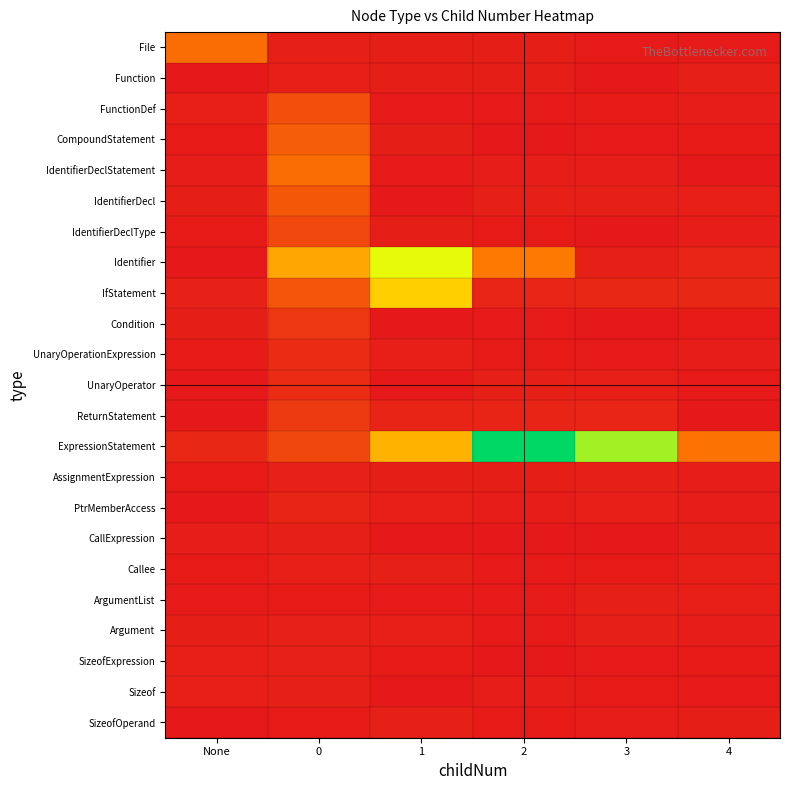

Reading left to right, extract all data points from this chart.

File: None=1.0	0=0.1	1=0.1	2=0.1	3=0.0	4=0.0
Function: None=0.0	0=0.1	1=0.1	2=0.1	3=0.0	4=0.1
FunctionDef: None=0.1	0=0.7	1=0.0	2=0.0	3=0.0	4=0.1
CompoundStatement: None=0.0	0=0.8	1=0.1	2=0.0	3=0.0	4=0.0
IdentifierDeclStatement: None=0.0	0=1.0	1=0.0	2=0.1	3=0.1	4=0.0
IdentifierDecl: None=0.1	0=0.8	1=0.0	2=0.1	3=0.1	4=0.1
IdentifierDeclType: None=0.0	0=0.6	1=0.1	2=0.0	3=0.0	4=0.0
Identifier: None=0.0	0=1.6	1=2.6	2=1.2	3=0.1	4=0.2
IfStatement: None=0.1	0=0.7	1=2.0	2=0.2	3=0.2	4=0.2
Condition: None=0.1	0=0.4	1=0.0	2=0.0	3=0.0	4=0.0
UnaryOperationExpression: None=0.0	0=0.2	1=0.1	2=0.0	3=0.0	4=0.1
UnaryOperator: None=0.0	0=0.2	1=0.0	2=0.1	3=0.1	4=0.0
ReturnStatement: None=0.0	0=0.4	1=0.1	2=0.1	3=0.2	4=0.0
ExpressionStatement: None=0.2	0=0.6	1=1.7	2=3.7	3=3.0	4=1.1
AssignmentExpression: None=0.0	0=0.1	1=0.1	2=0.1	3=0.1	4=0.0
PtrMemberAccess: None=0.0	0=0.1	1=0.1	2=0.1	3=0.1	4=0.0
CallExpression: None=0.1	0=0.1	1=0.0	2=0.0	3=0.0	4=0.1
Callee: None=0.0	0=0.1	1=0.1	2=0.0	3=0.0	4=0.1
ArgumentList: None=0.0	0=0.0	1=0.0	2=0.0	3=0.1	4=0.1
Argument: None=0.1	0=0.1	1=0.1	2=0.0	3=0.1	4=0.1
SizeofExpression: None=0.1	0=0.1	1=0.0	2=0.0	3=0.0	4=0.0
Sizeof: None=0.1	0=0.1	1=0.0	2=0.1	3=0.0	4=0.0
SizeofOperand: None=0.0	0=0.0	1=0.1	2=0.0	3=0.1	4=0.1